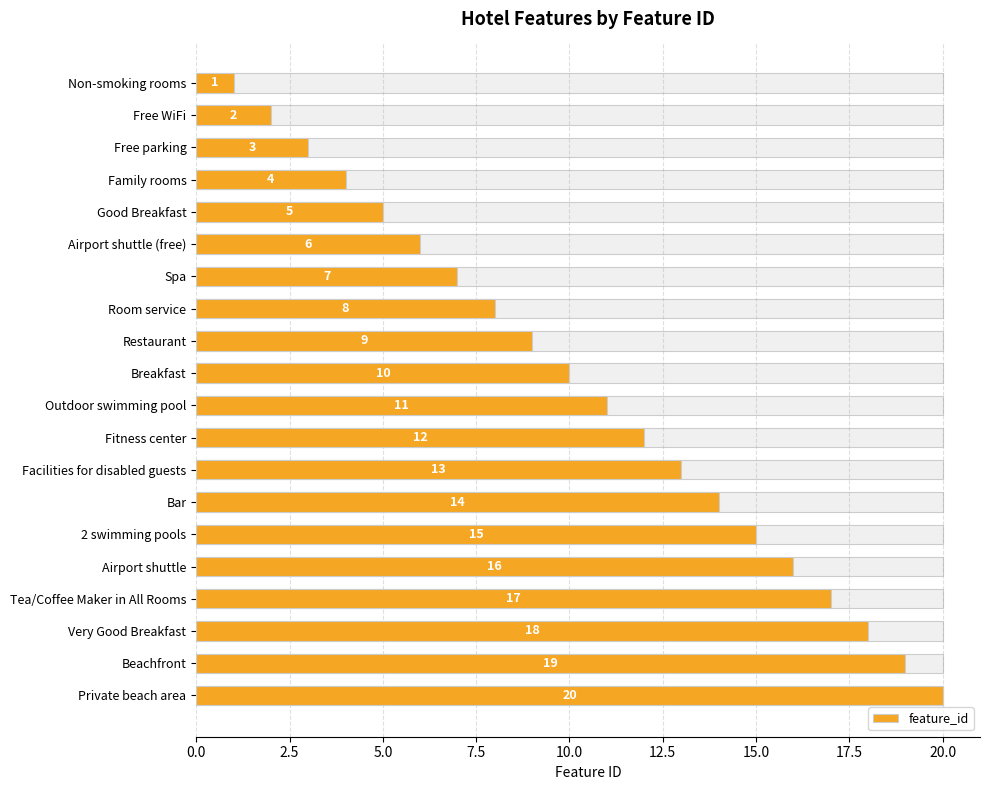

Reading left to right, what are all the values shown in this chart?

1	2	3	4	5	6	7	8	9	10	11	12	13	14	15	16	17	18	19	20